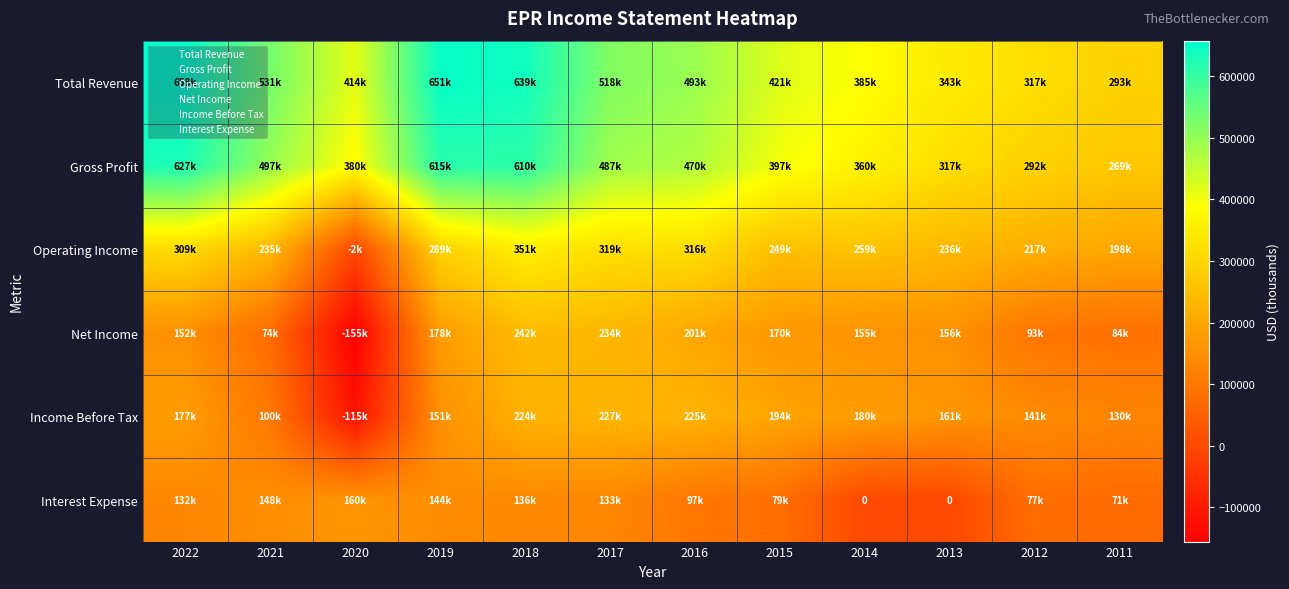

What is the difference between the maximum and second lowest values in the Income Before Tax series?

127400